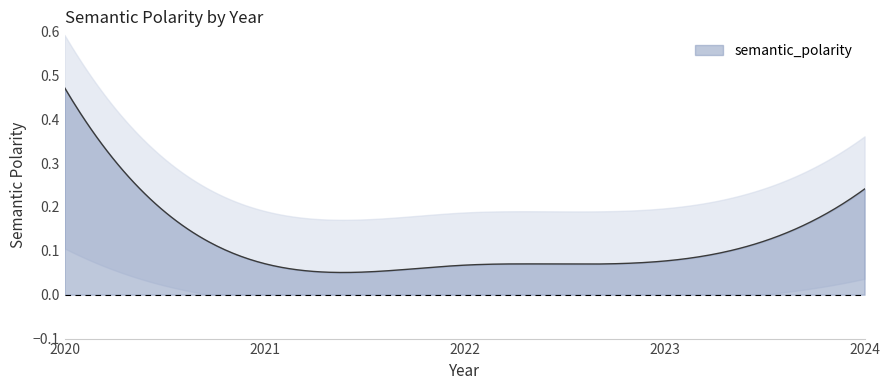

What is the difference between the maximum and minimum values?

0.4